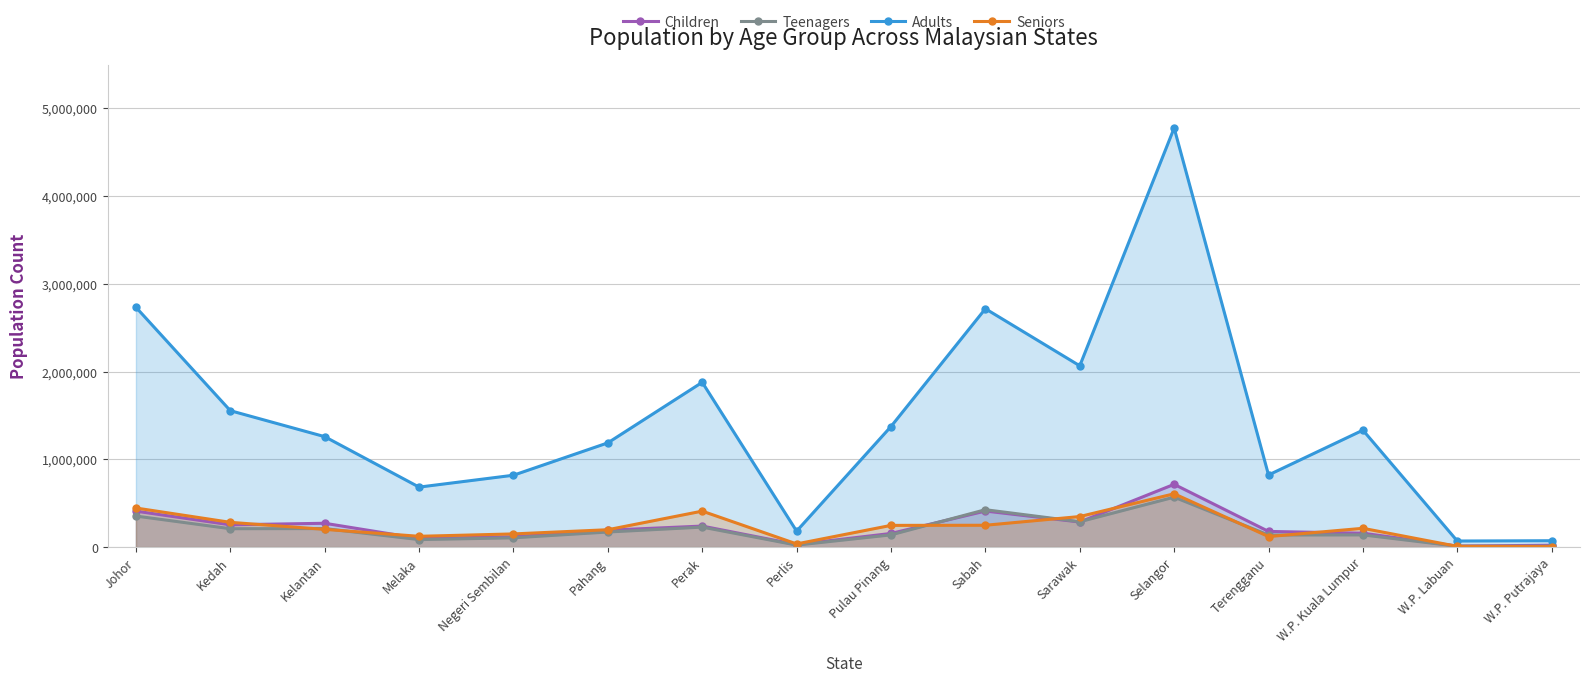

How many categories are shown in the chart?

16